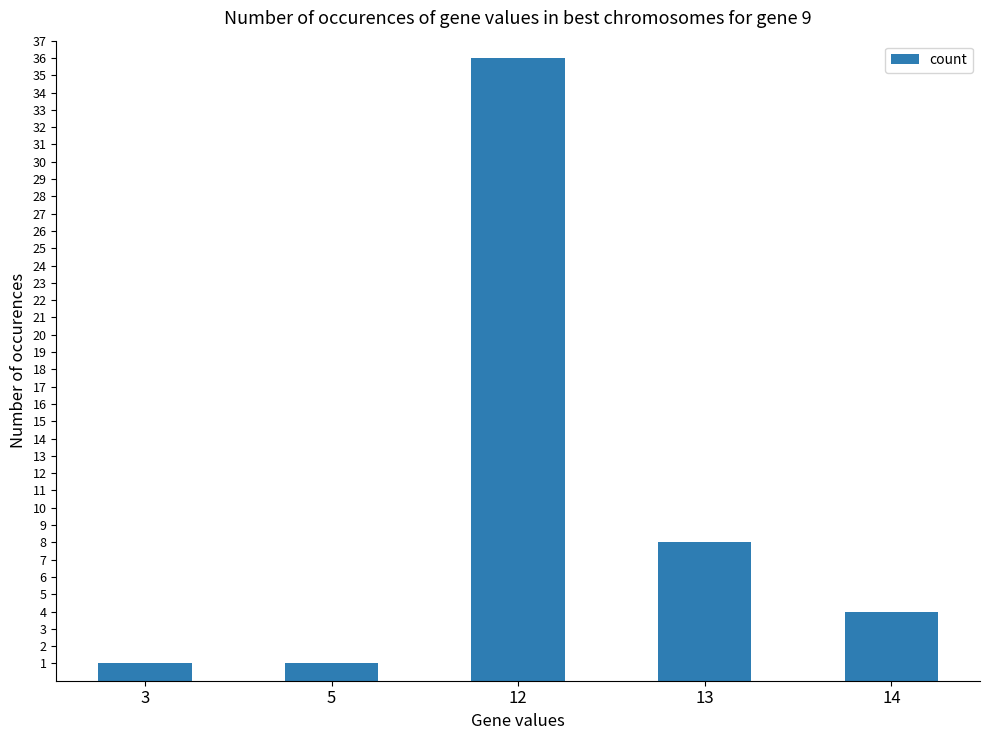

Reading left to right, transcribe all the data shown in this chart.

1	1	36	8	4